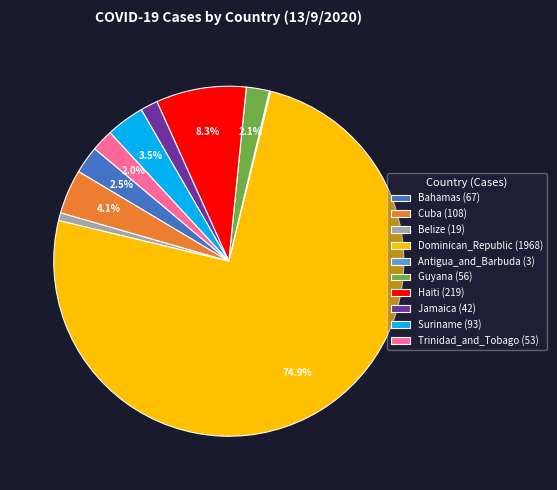

Approximately how many times larger is the value at Bahamas (67) compared to Jamaica (42)?

1.6